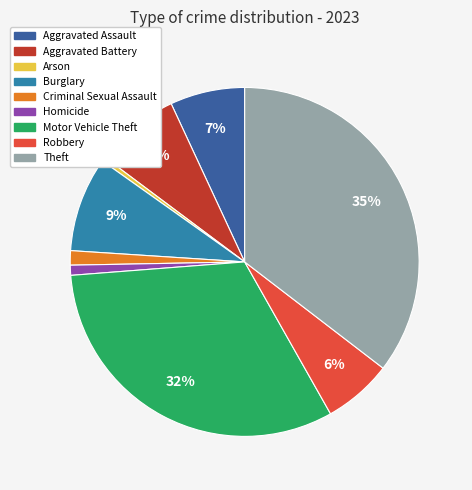

How many slices are in this pie chart?

9